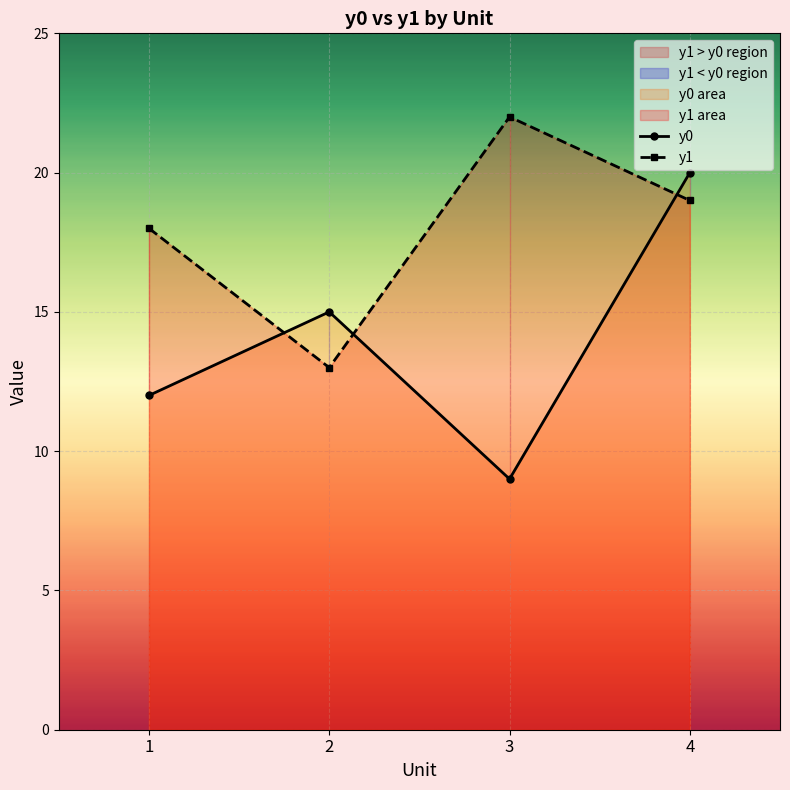

The value of y1 at 3 is 22. True or false?

True